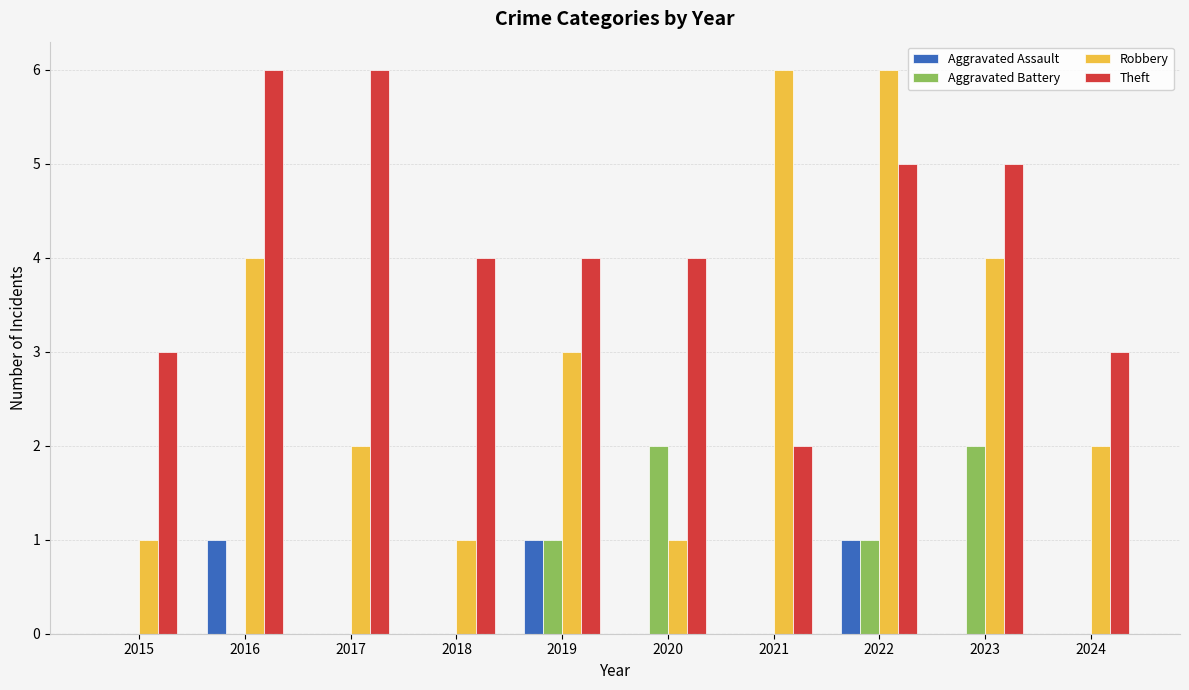

What is the sum of all Aggravated Battery values?

6